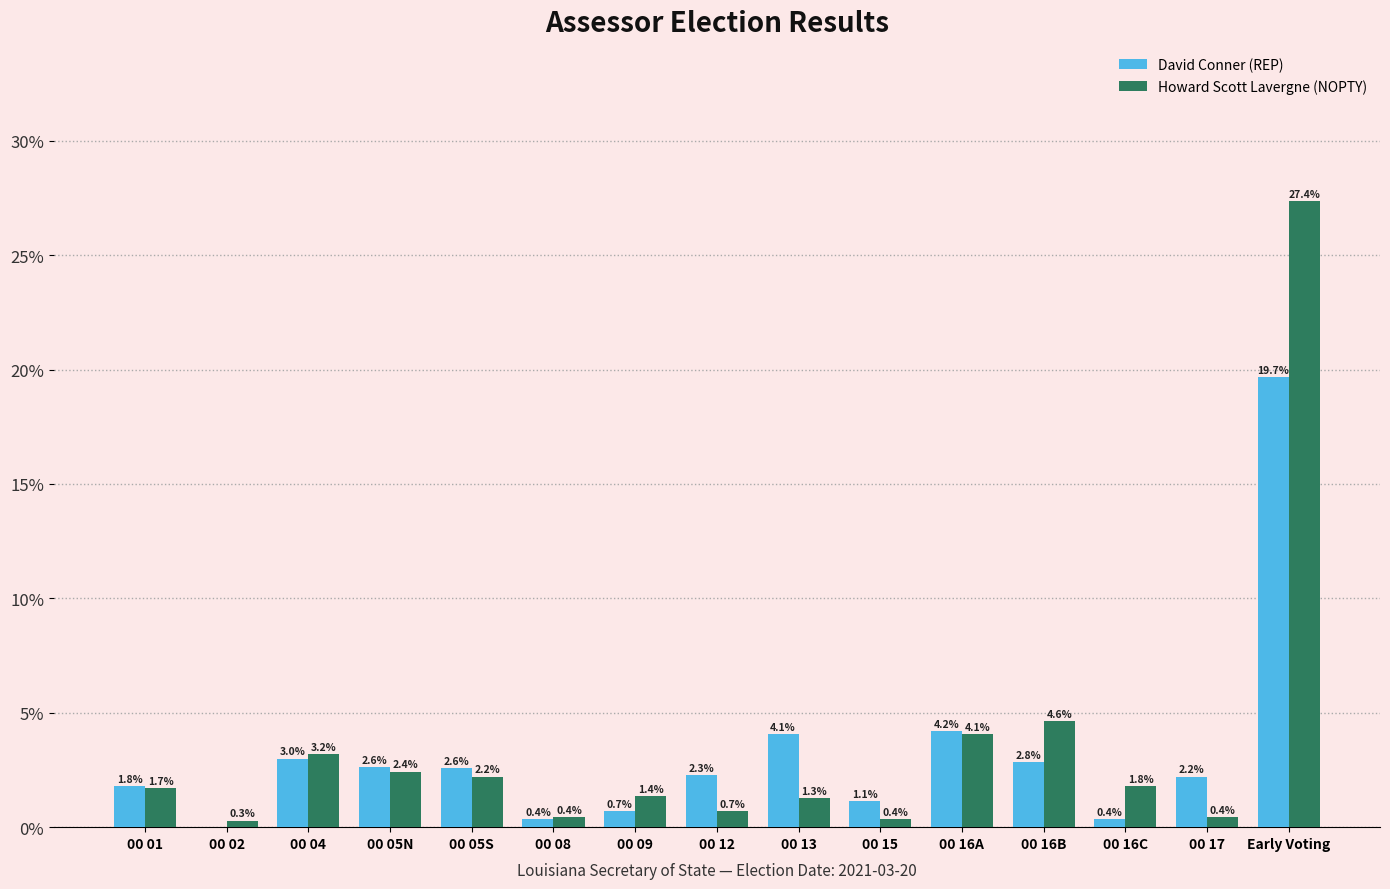

What are all the series names shown in the legend?

David Conner (REP), Howard Scott Lavergne (NOPTY)